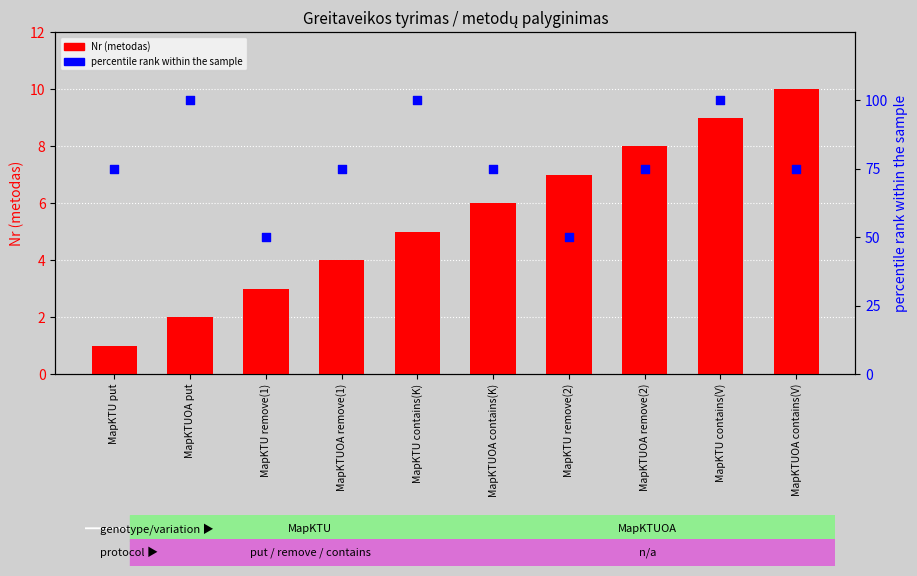

What is the total value across all series at MapKTU contains(V)?

109